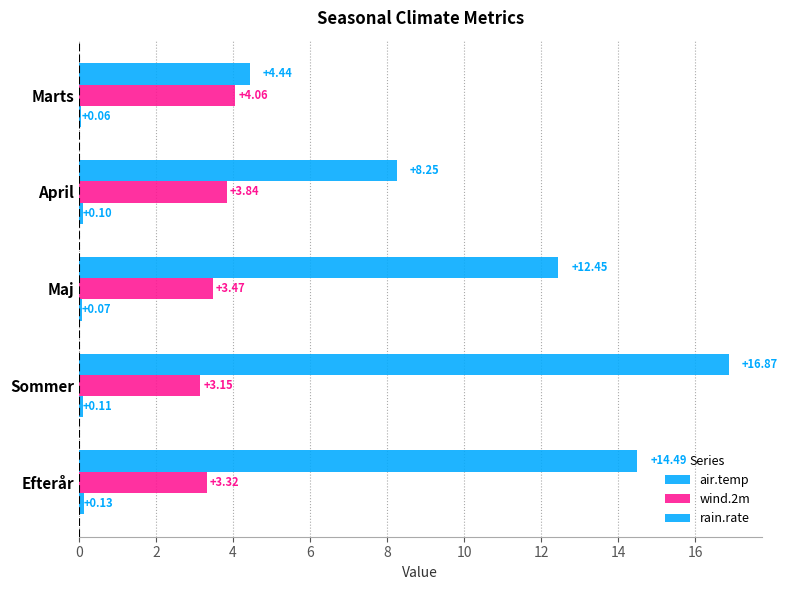

How many values in the air.temp series are below 12?

2